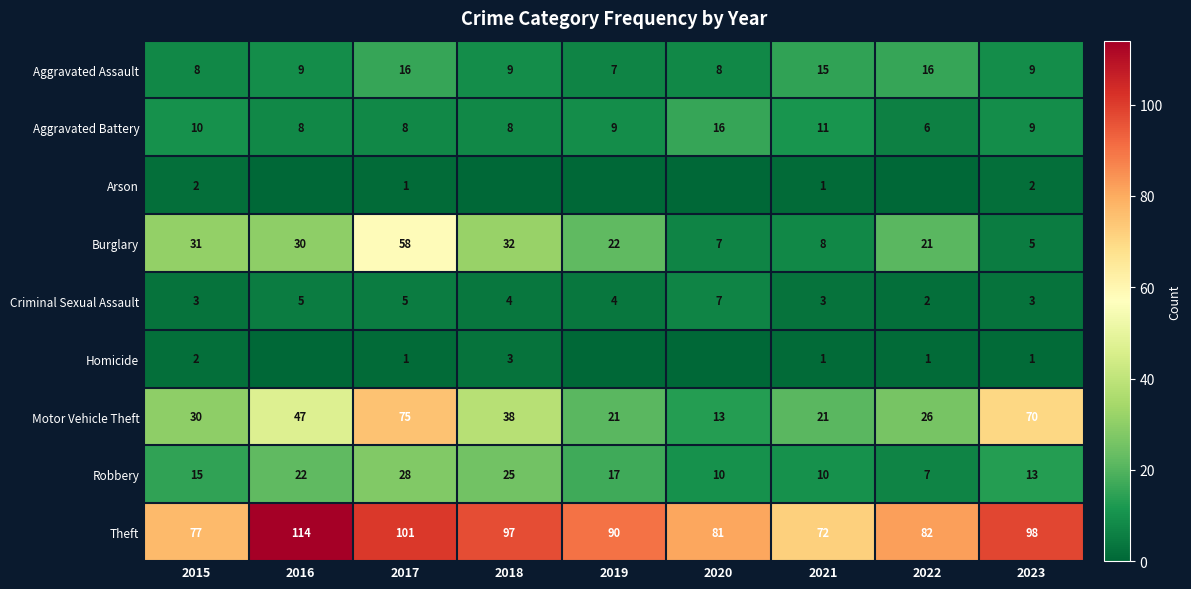

List the labels in order of Theft value, smallest first.

2021, 2015, 2020, 2022, 2019, 2018, 2023, 2017, 2016